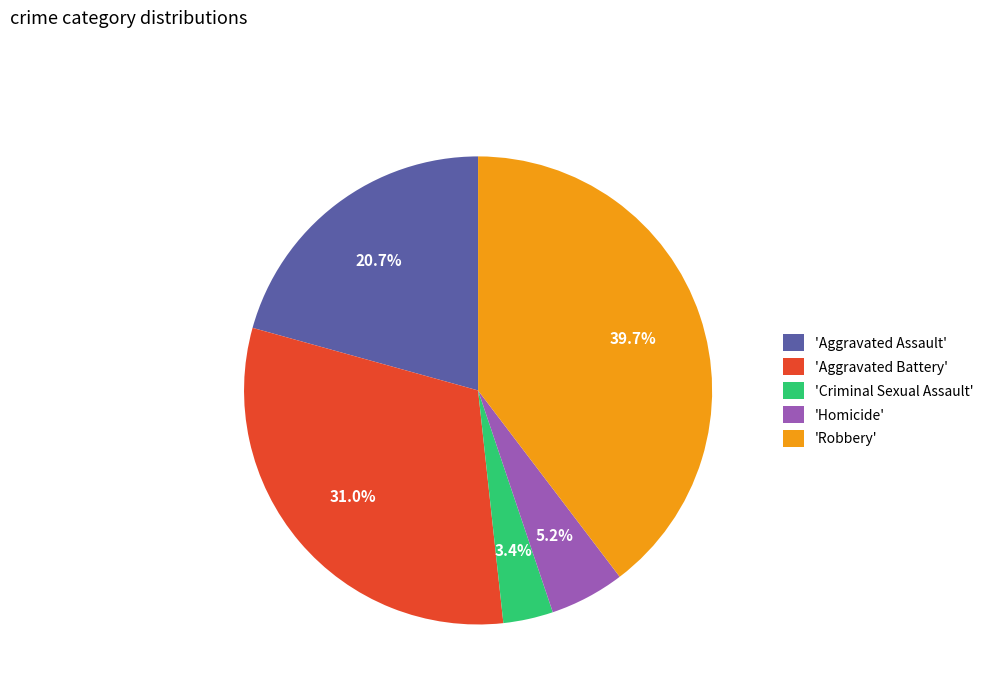

Do 'Robbery' and 'Criminal Sexual Assault' together represent more than half of the pie?

No